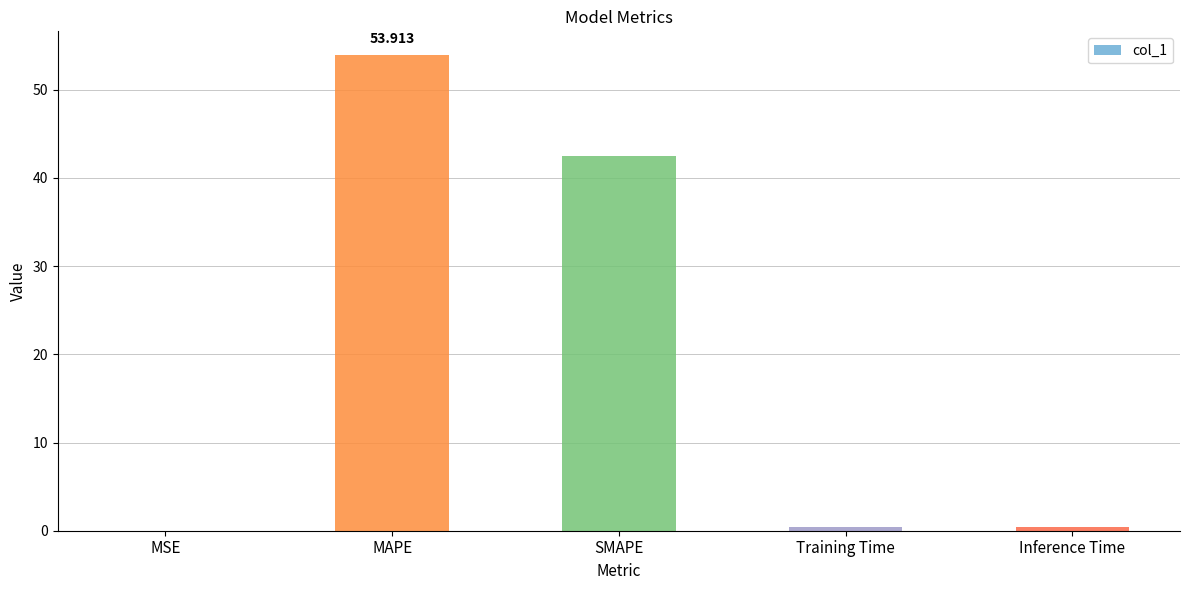

Which has a higher value, Training Time or SMAPE?

SMAPE